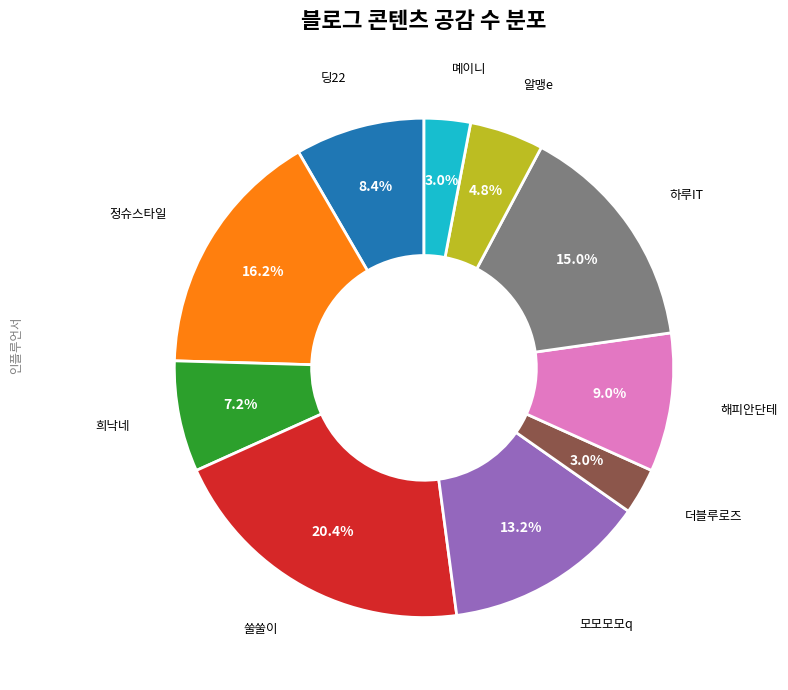

What is the total percentage of 더블루로즈 and 모모모모q?

16.2%